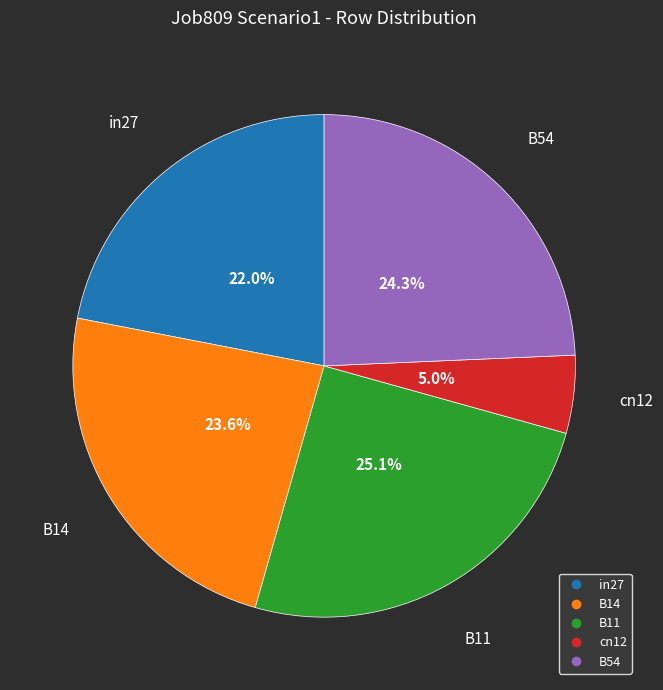

Between B54 and B11, which is larger?

B11